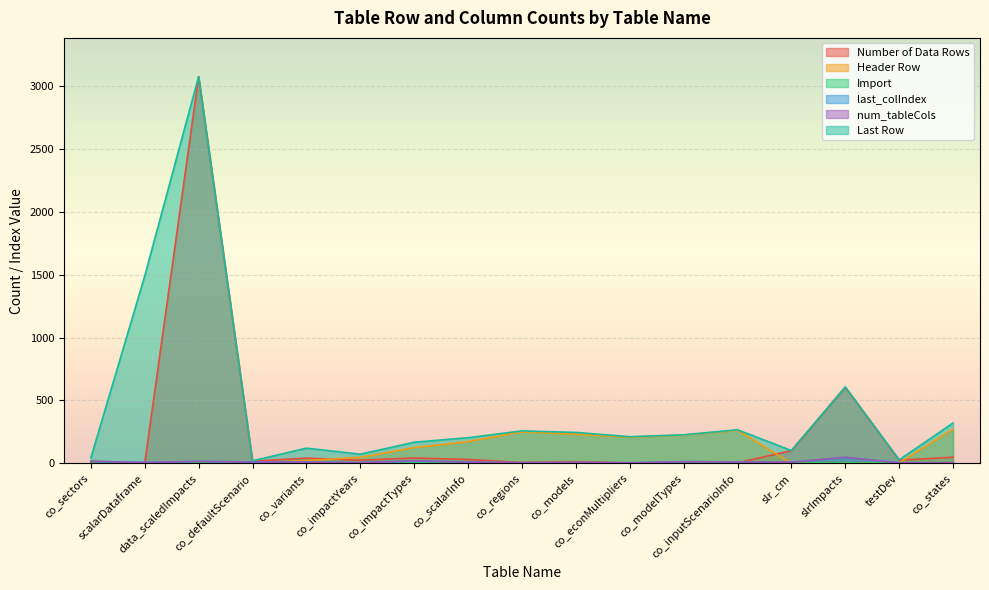

At which category does num_tableCols reach its first local valley?

scalarDataframe